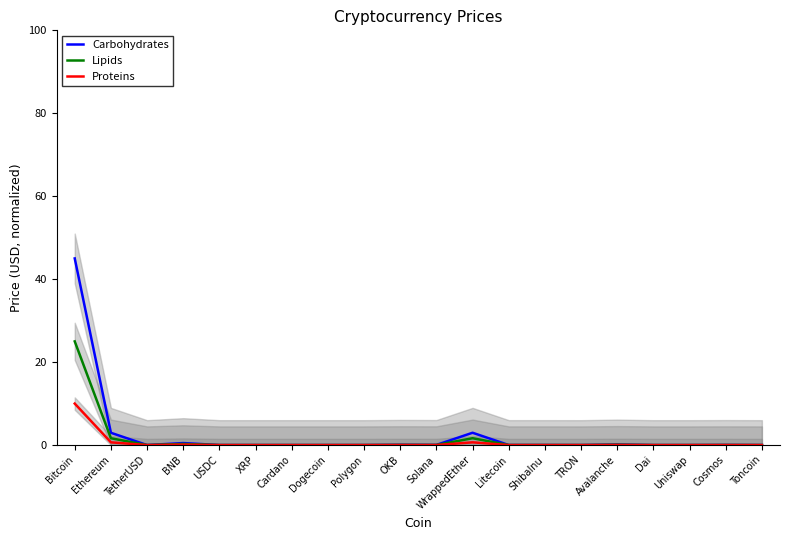

True or false: Proteins has a value of 13.8 at Bitcoin.

False